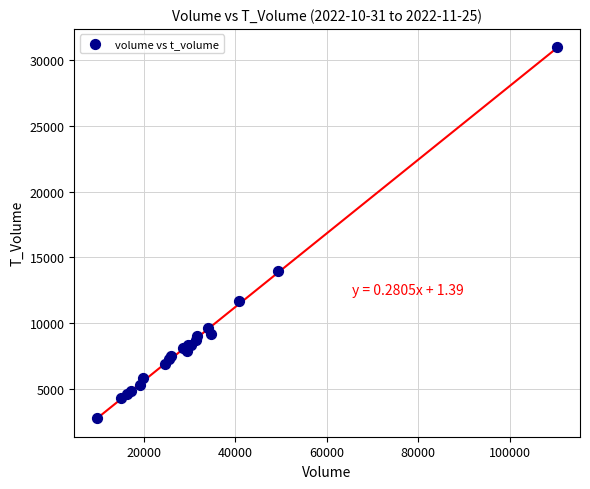

What Y value in the scatter plot is closest to 16884?

13963